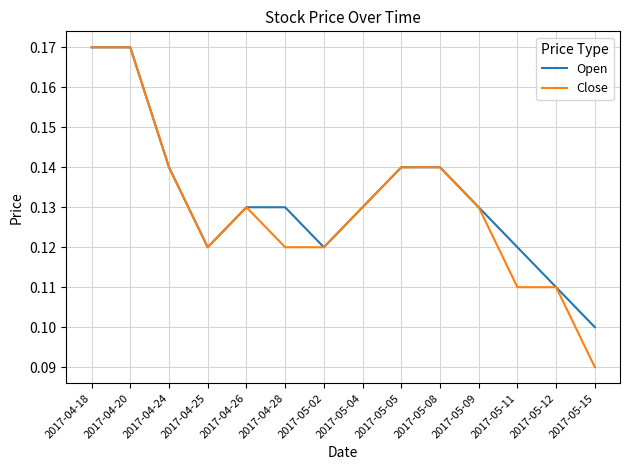

At which label is Close closest to 0?

2017-05-15